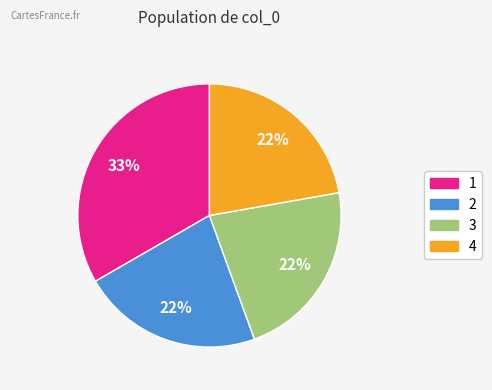

Is there a majority slice in this chart?

No